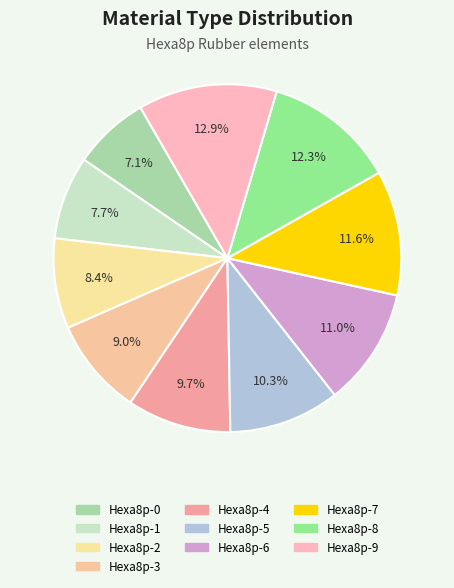

The Hexa8p-7 slice represents 7% of the pie. True or false?

False